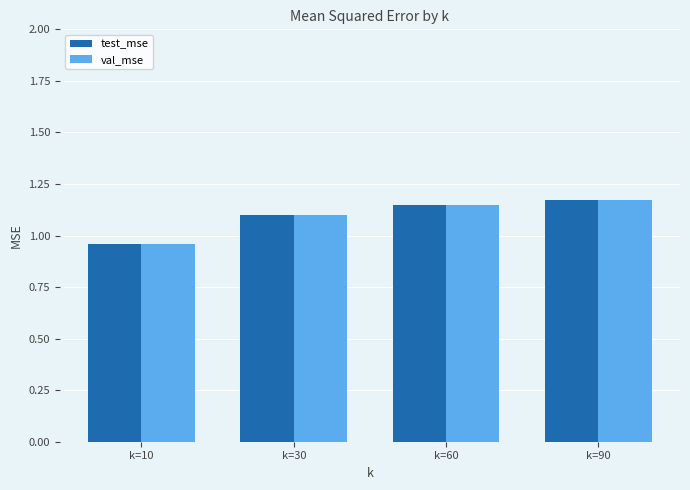

What is the sum of all val_mse values?

4.4